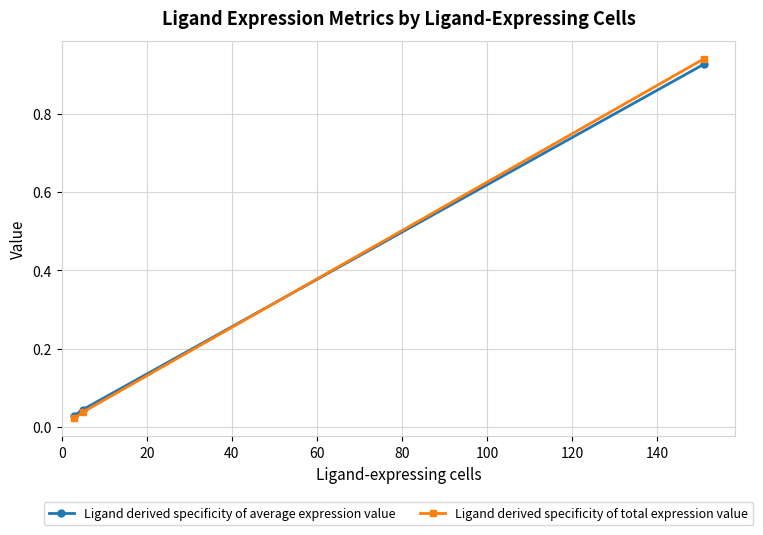

What are all the series names shown in the legend?

Ligand derived specificity of average expression value, Ligand derived specificity of total expression value